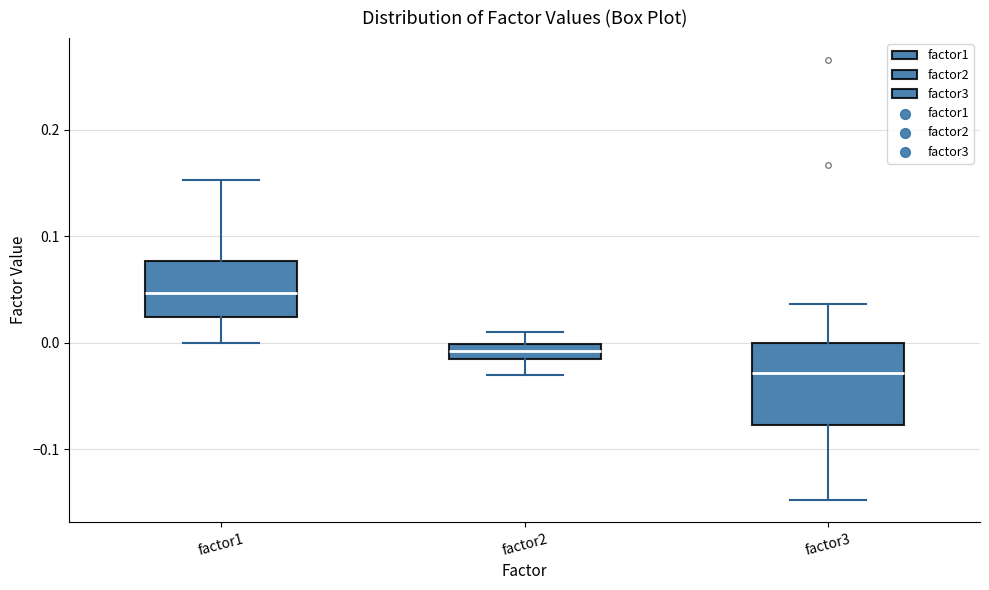

Which box's median line is the highest?

factor1